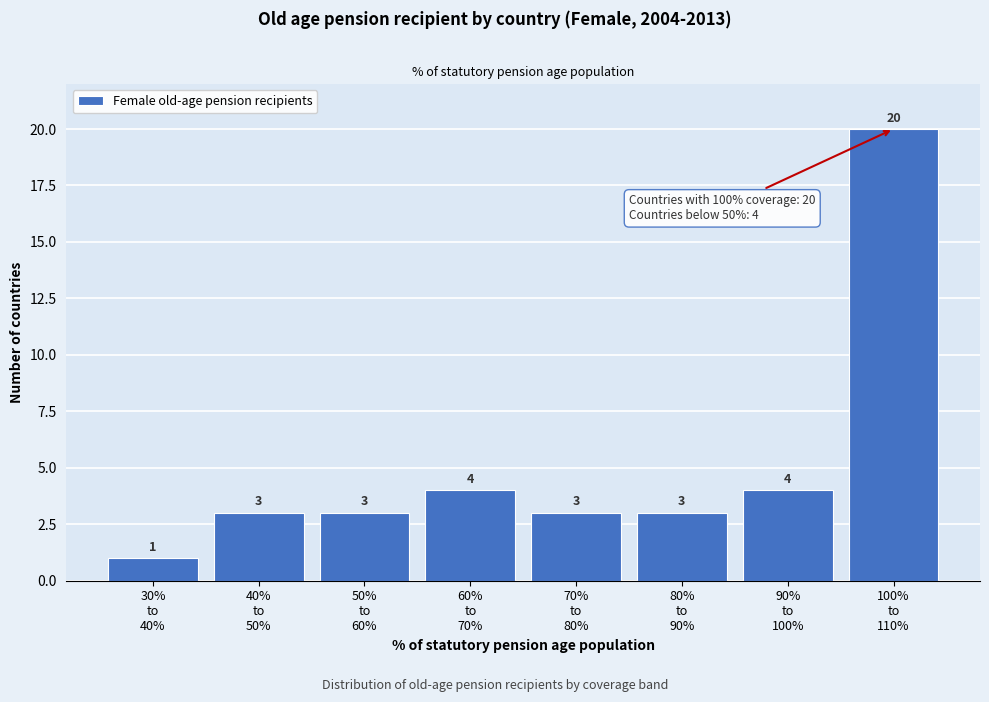

Reading left to right, extract all data points from this chart.

1	3	3	4	3	3	4	20